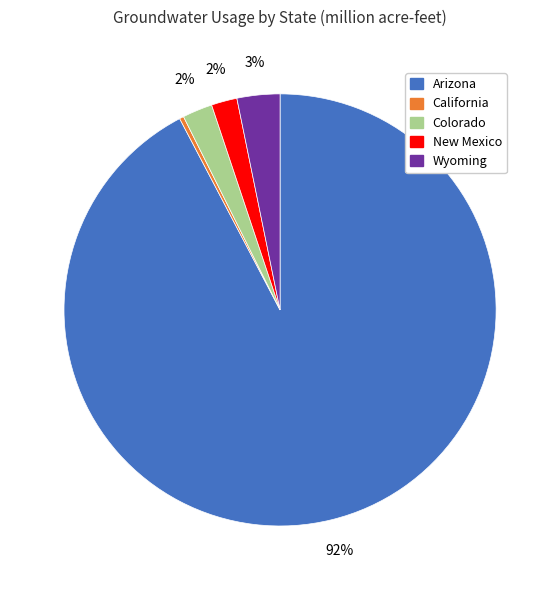

Is the sum of Arizona and New Mexico greater than half?

Yes